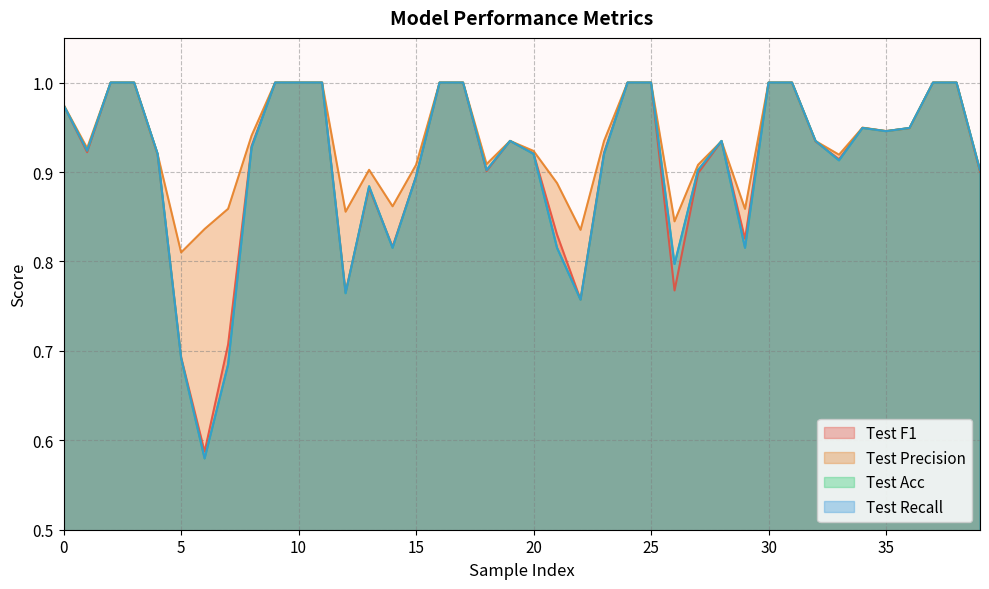

The Test F1 series shows 1.2 at 26. True or false?

False